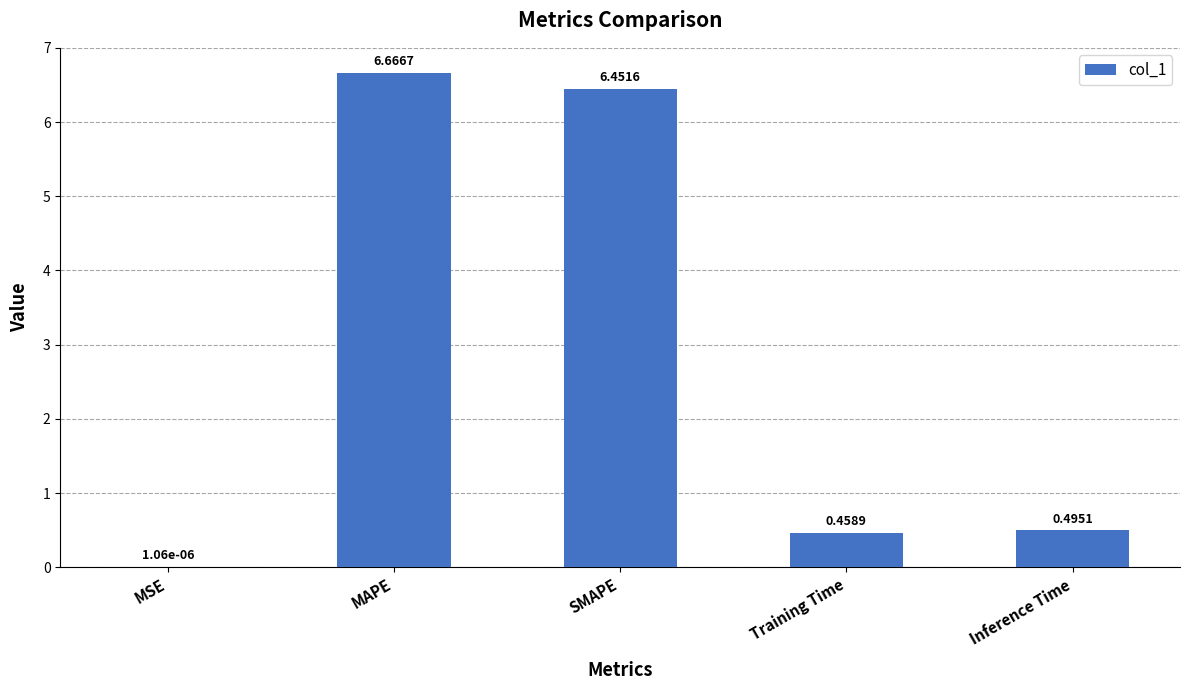

At which label is the value closest to 3?

Inference Time